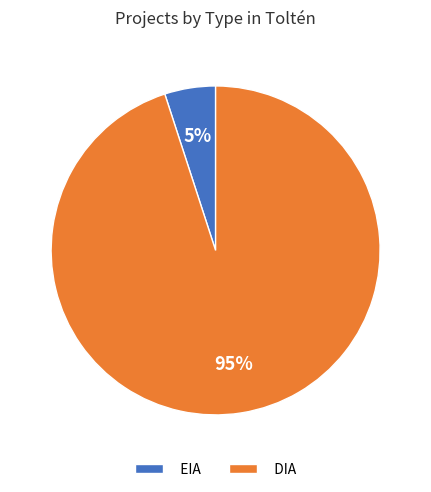

To the nearest percent, what is the average slice percentage?

50%